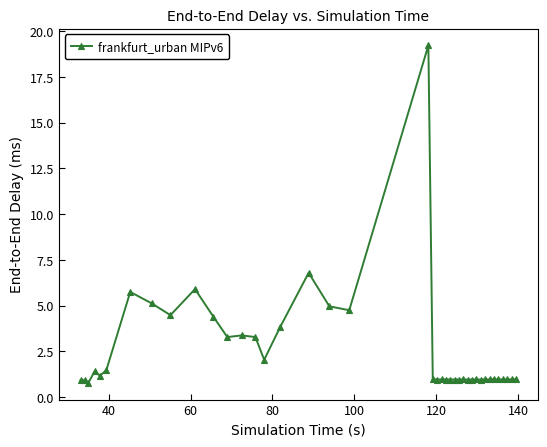

What is the value of the 5th point from the left?

1.2